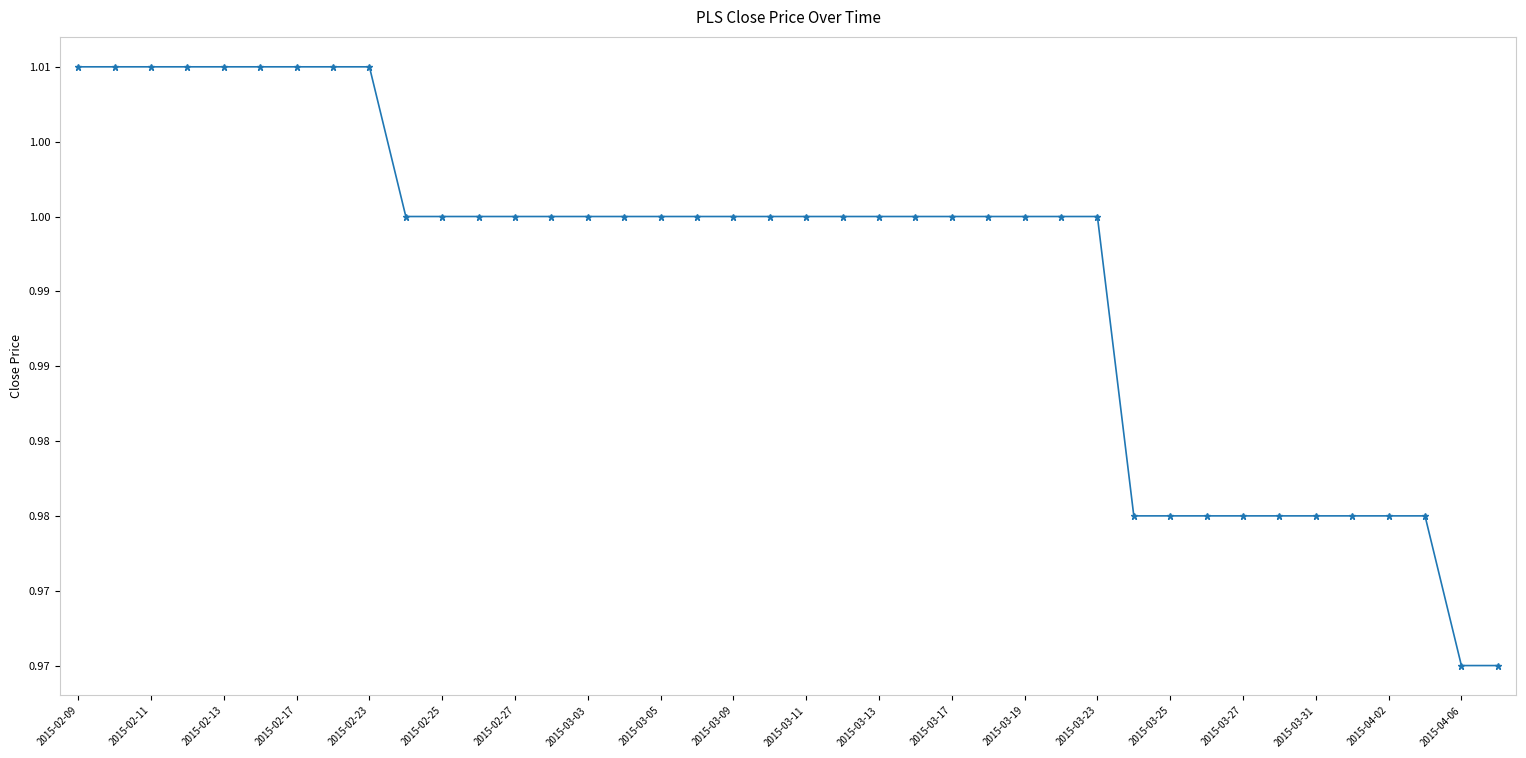

Is this an area chart (filled region under the line)?

No